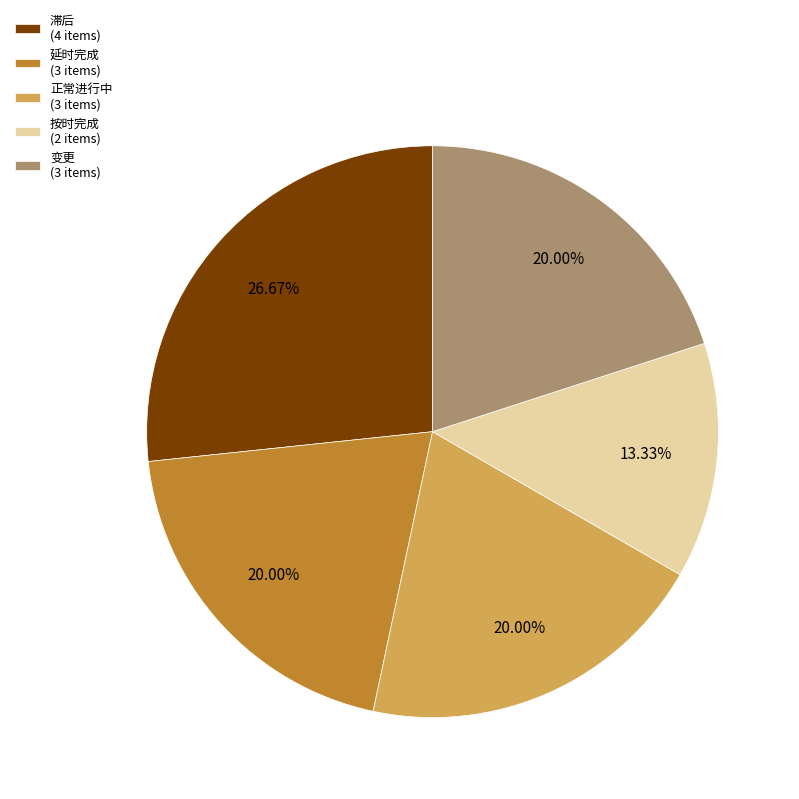

Which category has the biggest portion of the pie?

滞后